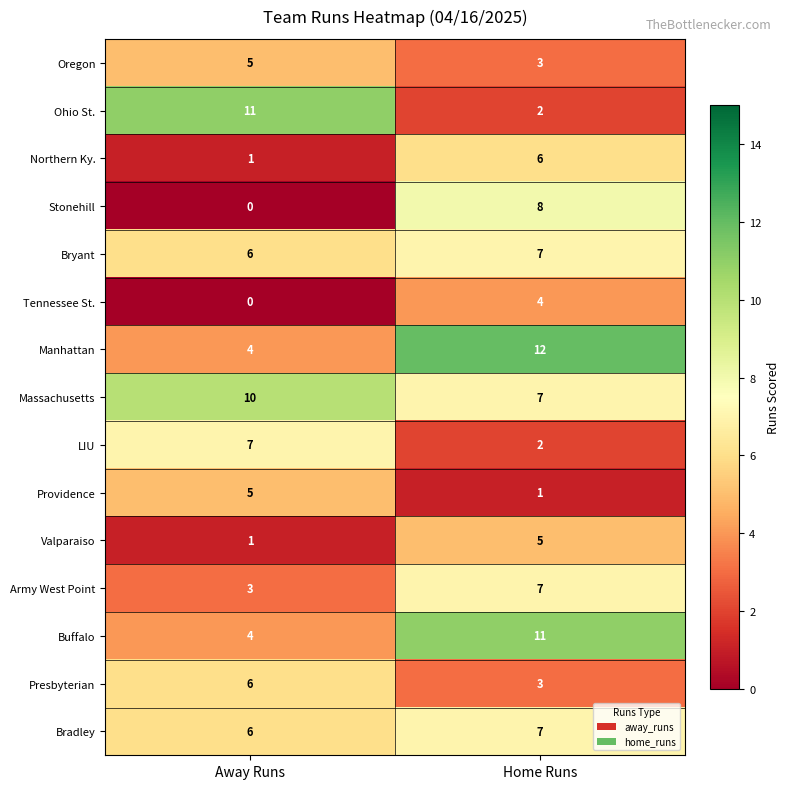

List the labels in order of Ohio St. value, largest first.

Away Runs, Home Runs